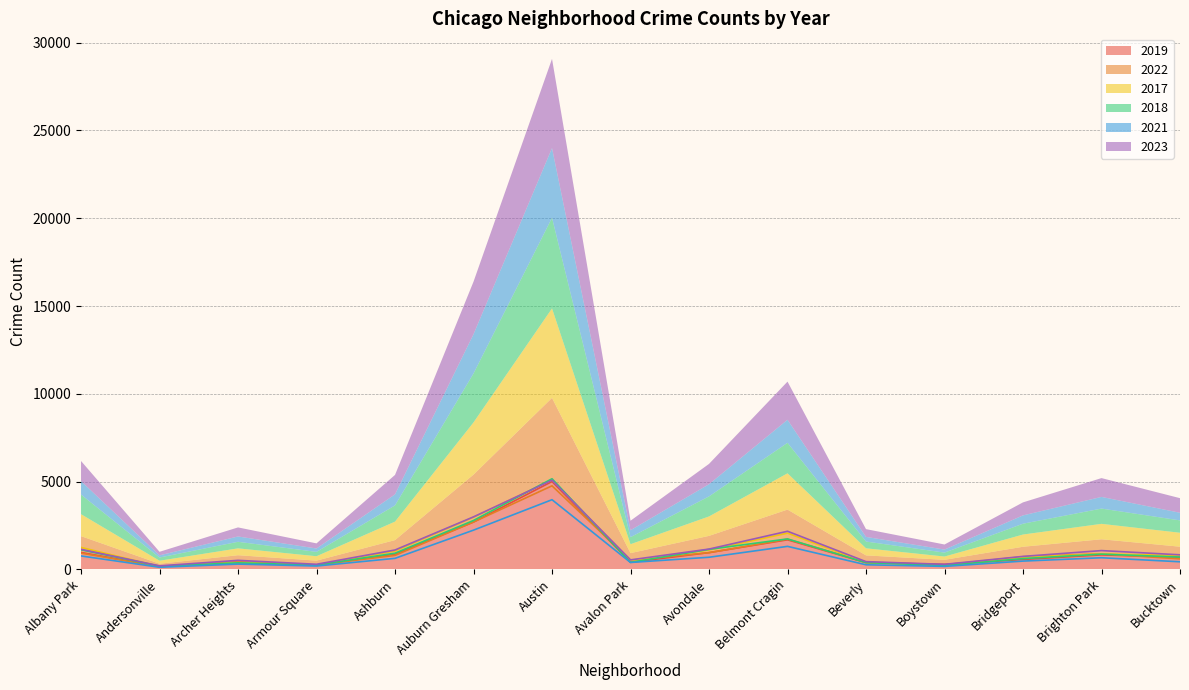

List the labels in order of 2022 value, smallest first.

Andersonville, Armour Square, Boystown, Beverly, Archer Heights, Avalon Park, Bucktown, Bridgeport, Ashburn, Brighton Park, Albany Park, Avondale, Belmont Cragin, Auburn Gresham, Austin